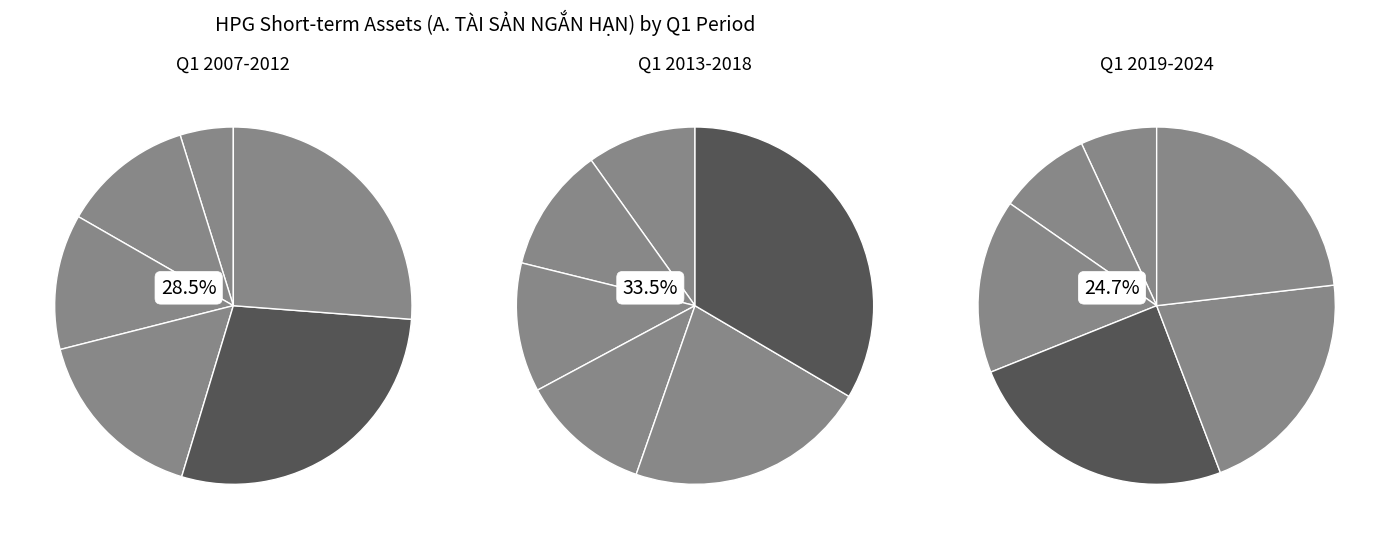

To the nearest percent, what is the difference between the largest and smallest slice percentages?

18%